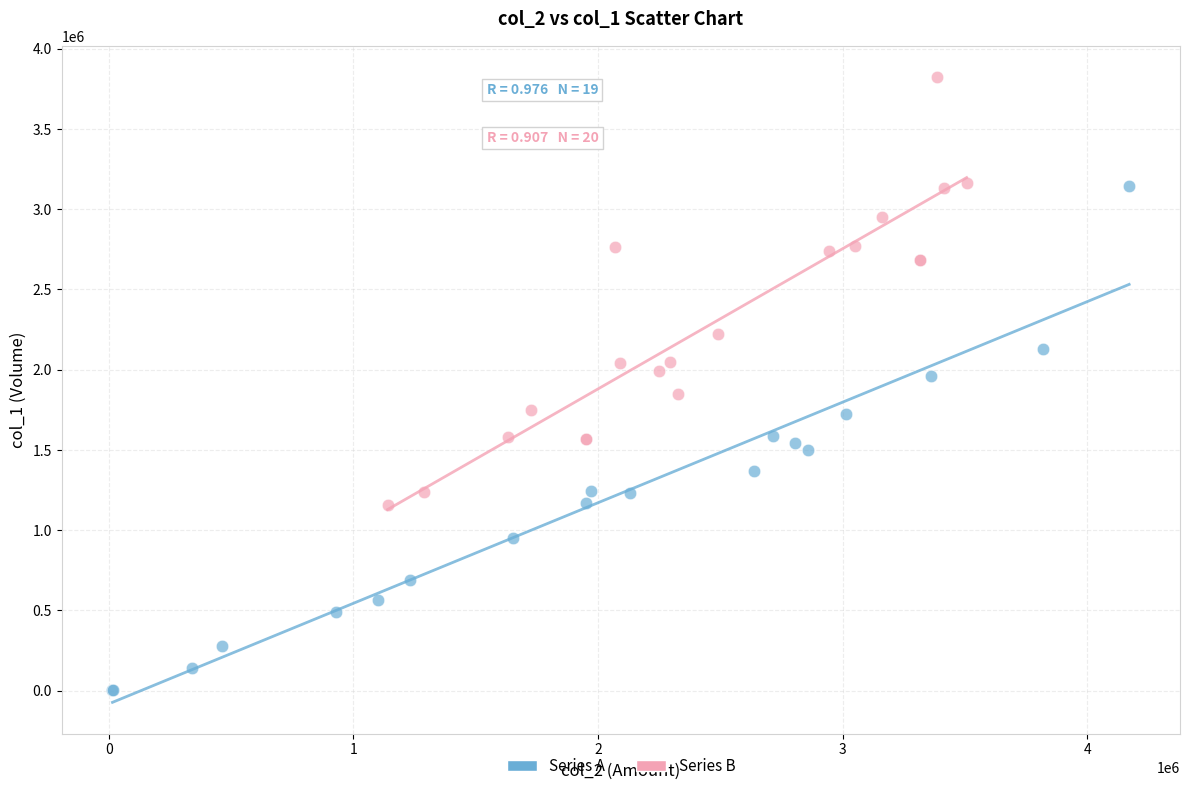

Which series reaches the minimum Y coordinate?

Series A